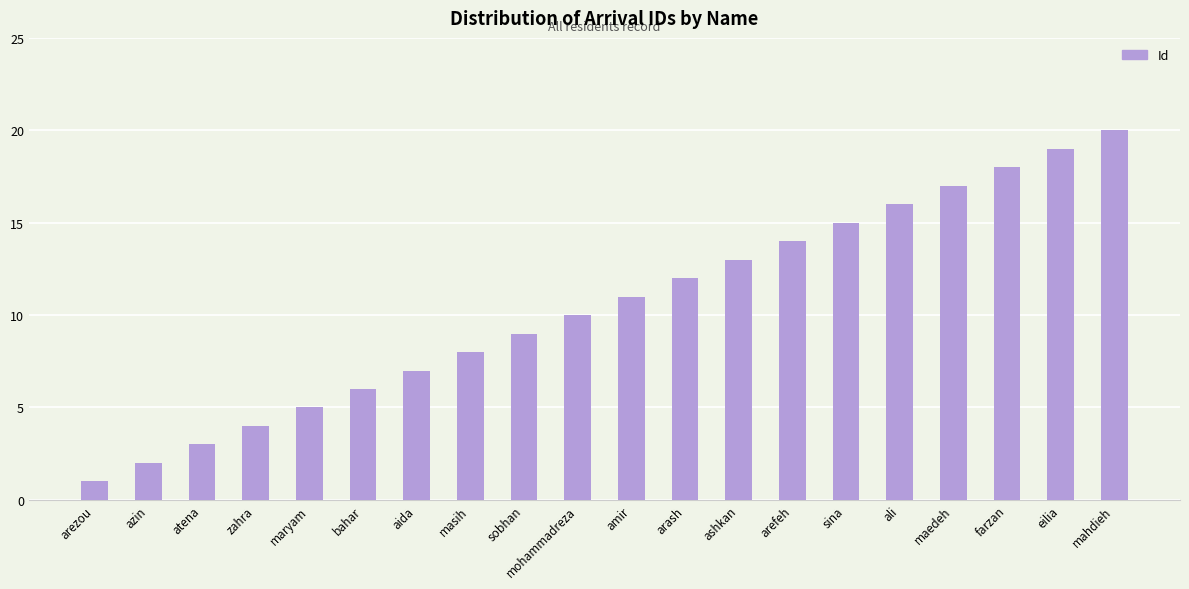

What is the greatest value displayed?

20